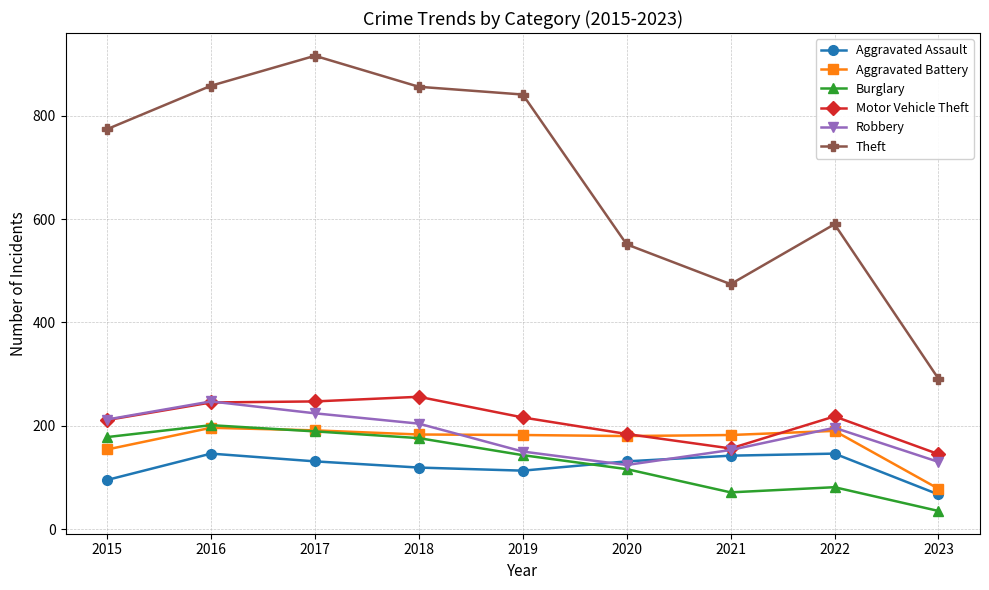

How many data points does each series have?

9